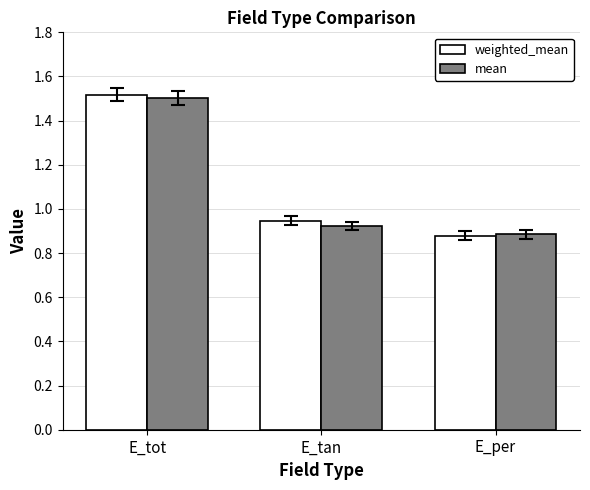

Count the number of data series in this chart.

2